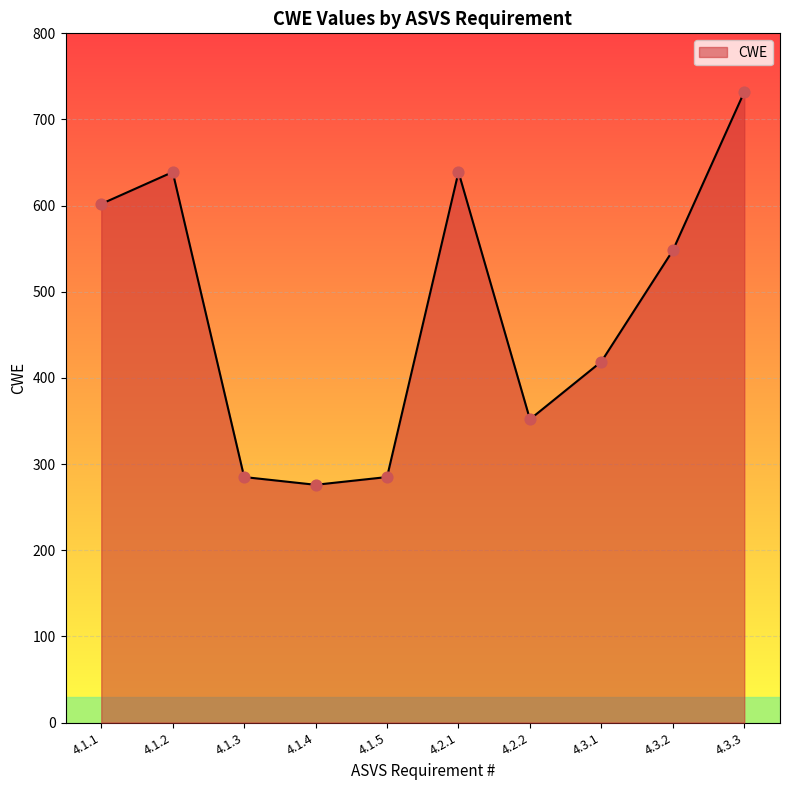

Approximately how many times larger is the value at 4.1.1 compared to 4.2.2?

1.7